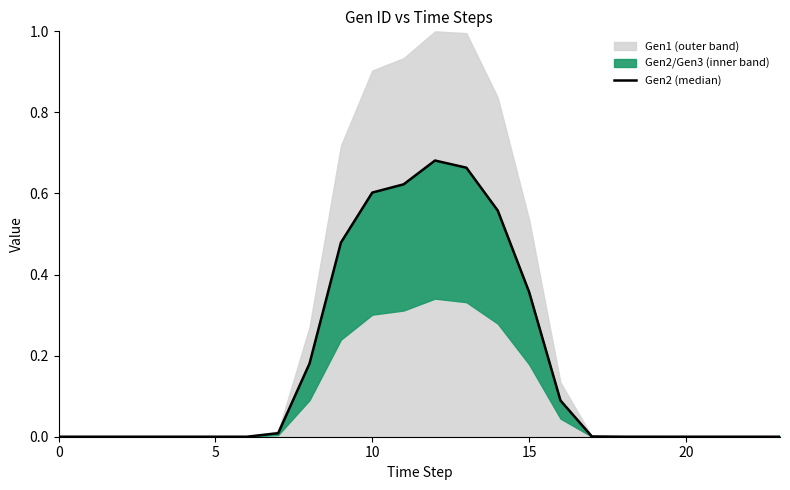

True or false: the data shows 0.0 at 5.

True